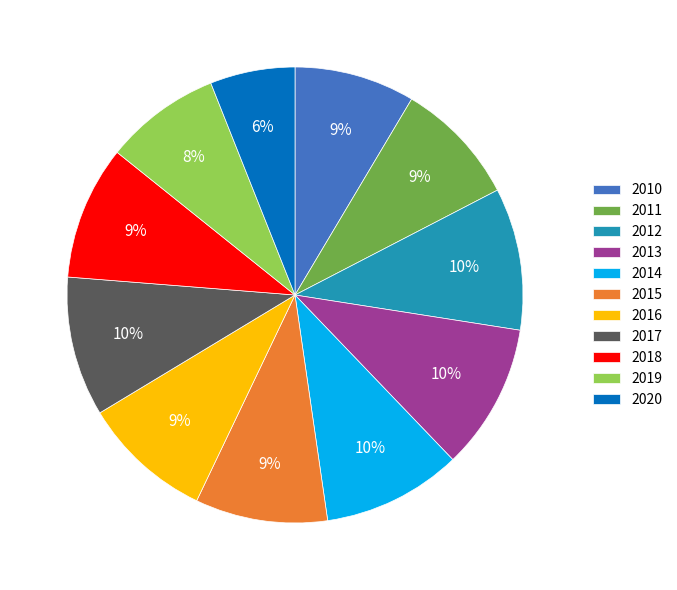

Count the number of slices in the pie.

11